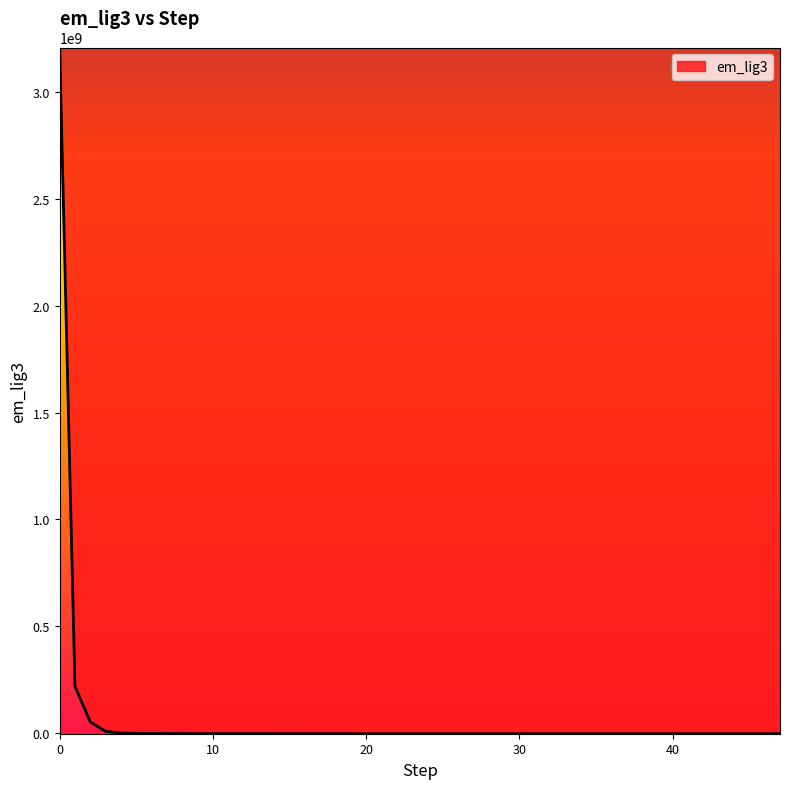

What is the maximum value shown in the chart?

3209127168.0